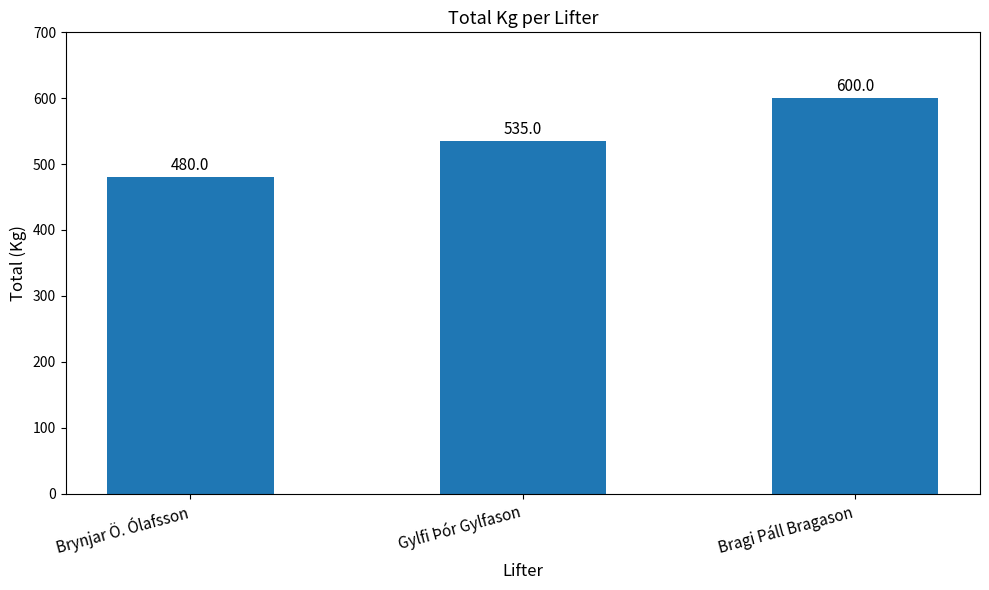

Count the number of data series in this chart.

1